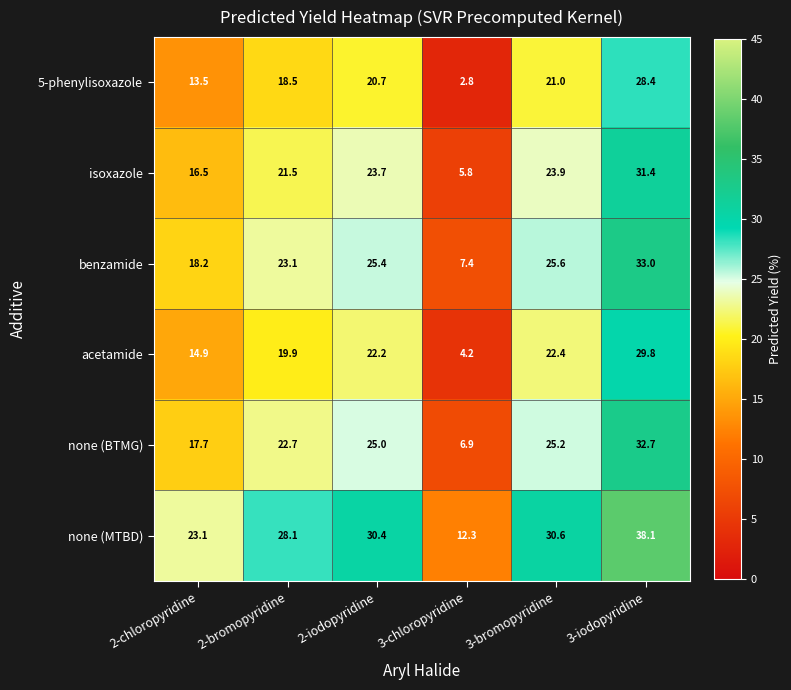

What is the total value across all series at 3-bromopyridine?

148.7